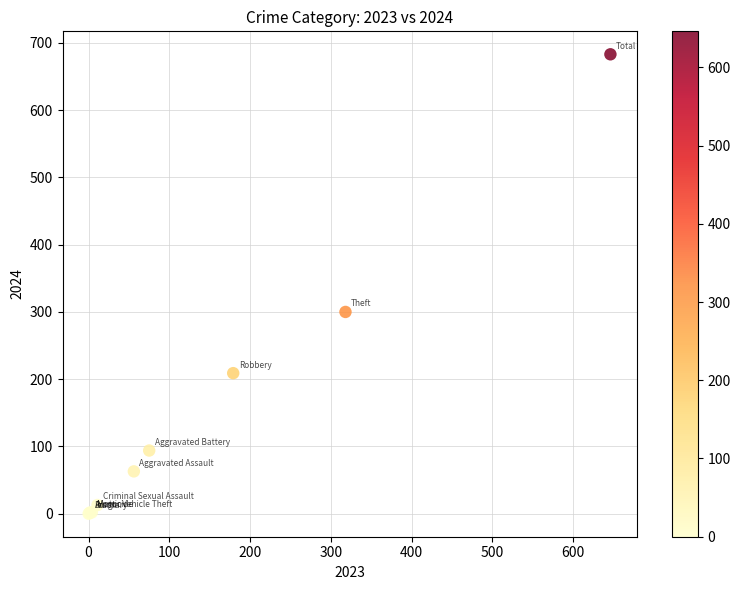

What Y value in the scatter plot is closest to 341?

300